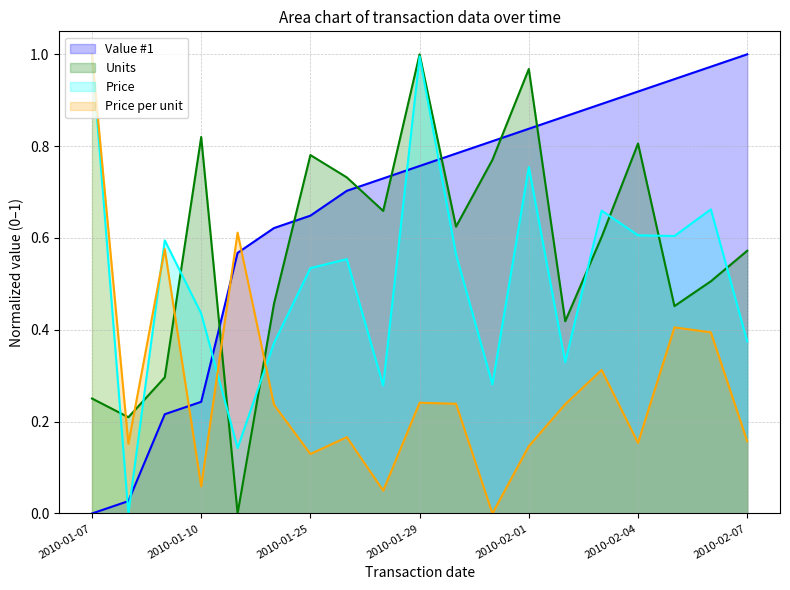

Where is the first local minimum for Price?

2010-01-08